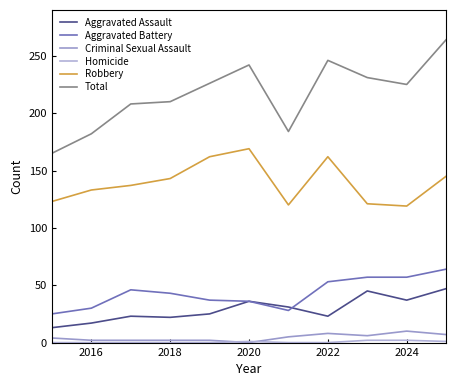

What is the maximum value shown in the chart?

264